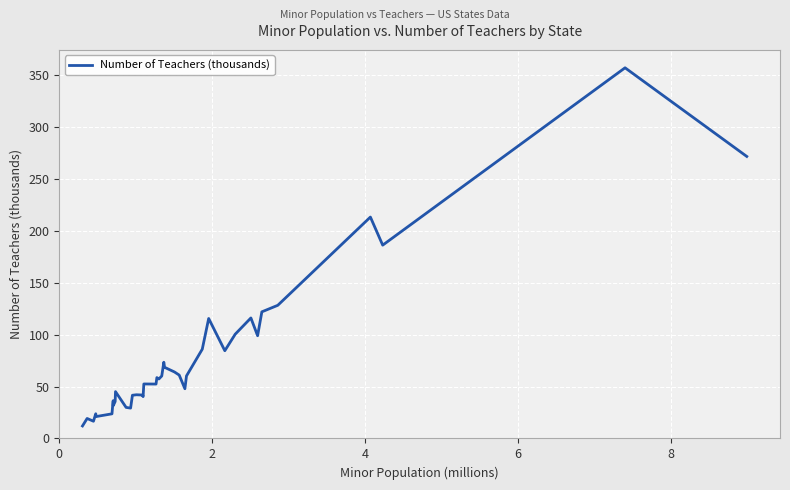

What is the minimum value shown in the chart?

12.0